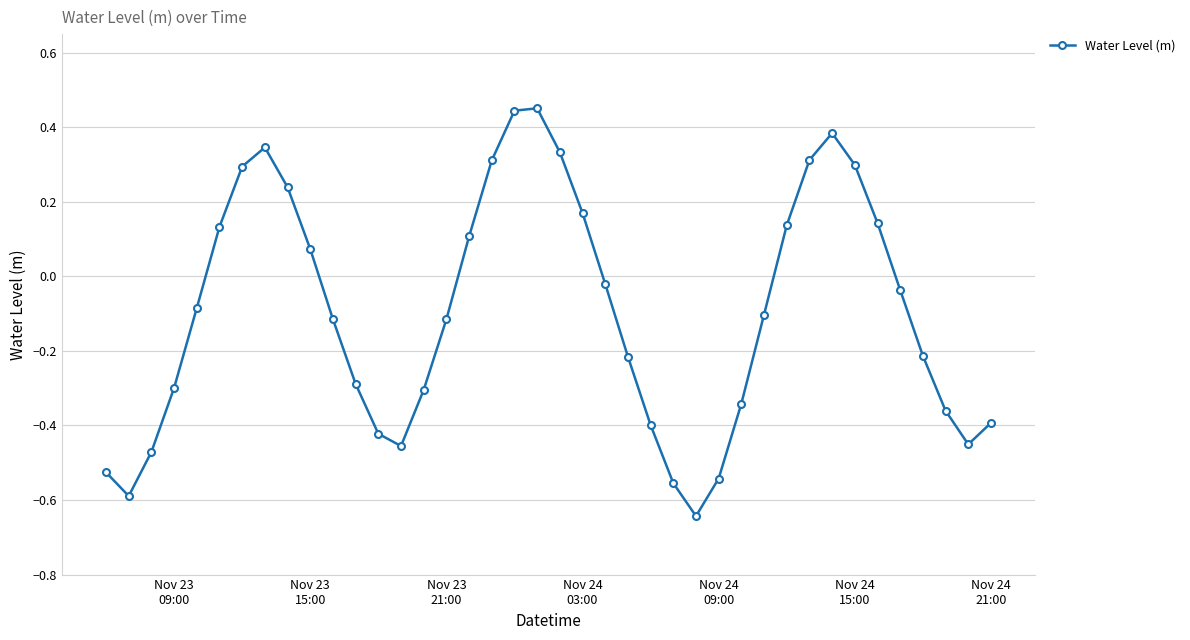

What is the difference between the maximum and minimum values?

1.1